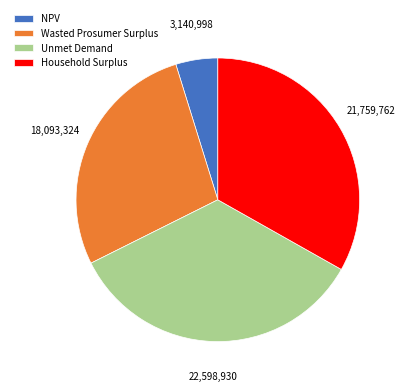

Which slice is the smallest?

NPV